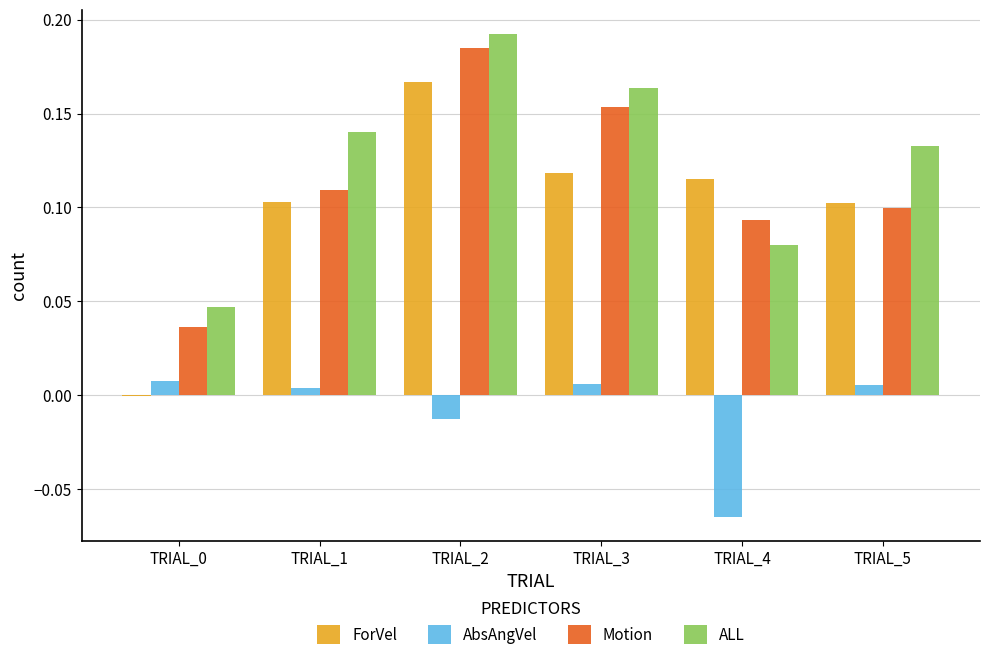

How many data points does each series have?

6